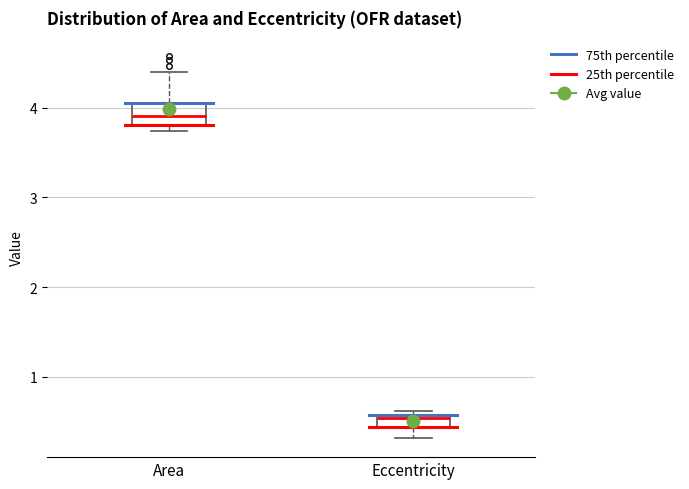

Which box is the tallest, from its lower edge to its upper edge?

Area